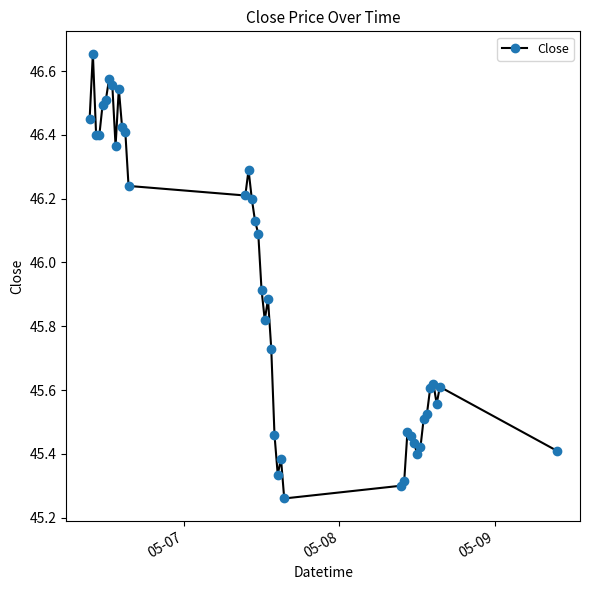

True or false: the data has more than 1 interior local peaks.

True